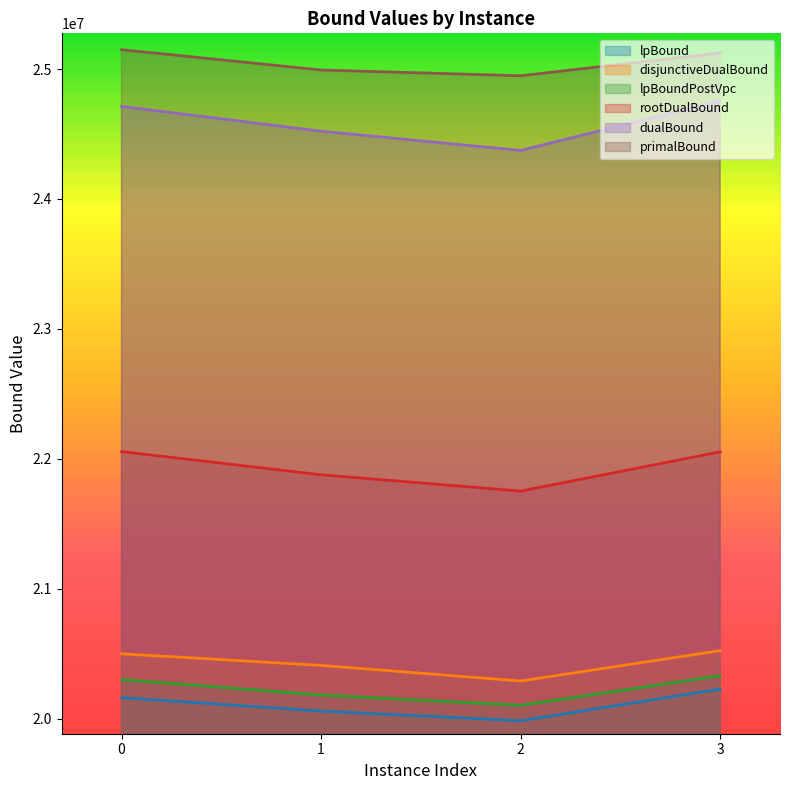

At which label does dualBound reach its minimum?

2